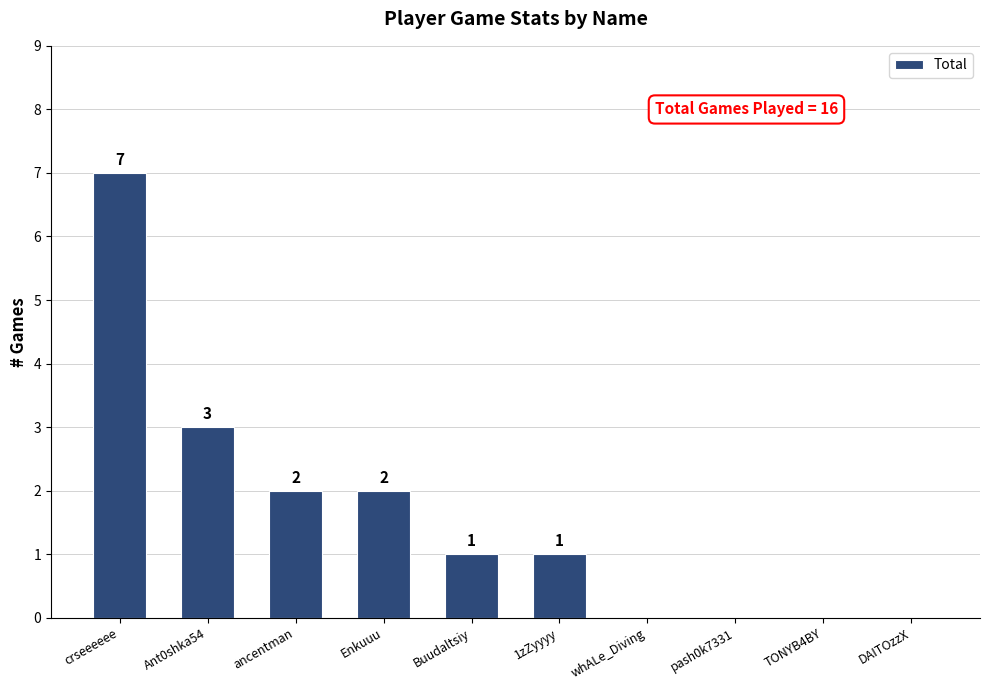

How many data points does each series have?

10